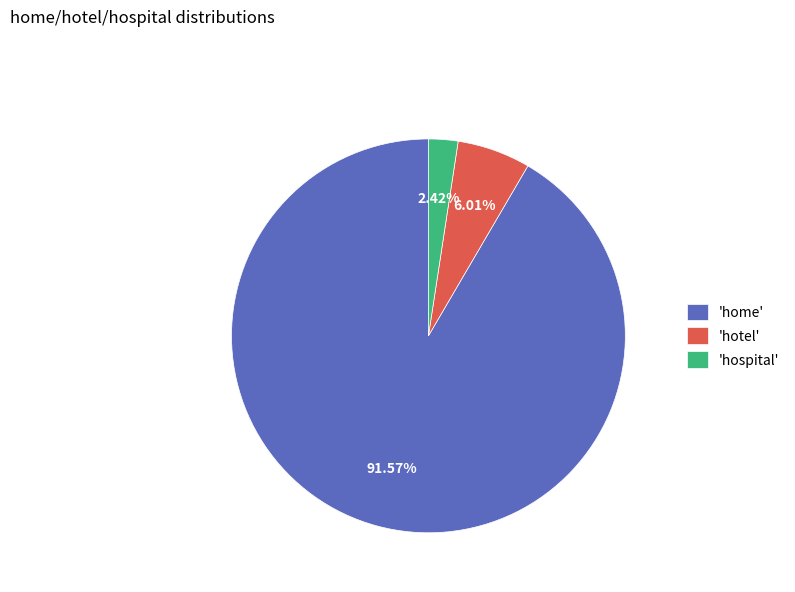

Combined, do 'hotel' and 'home' account for over 50%?

Yes